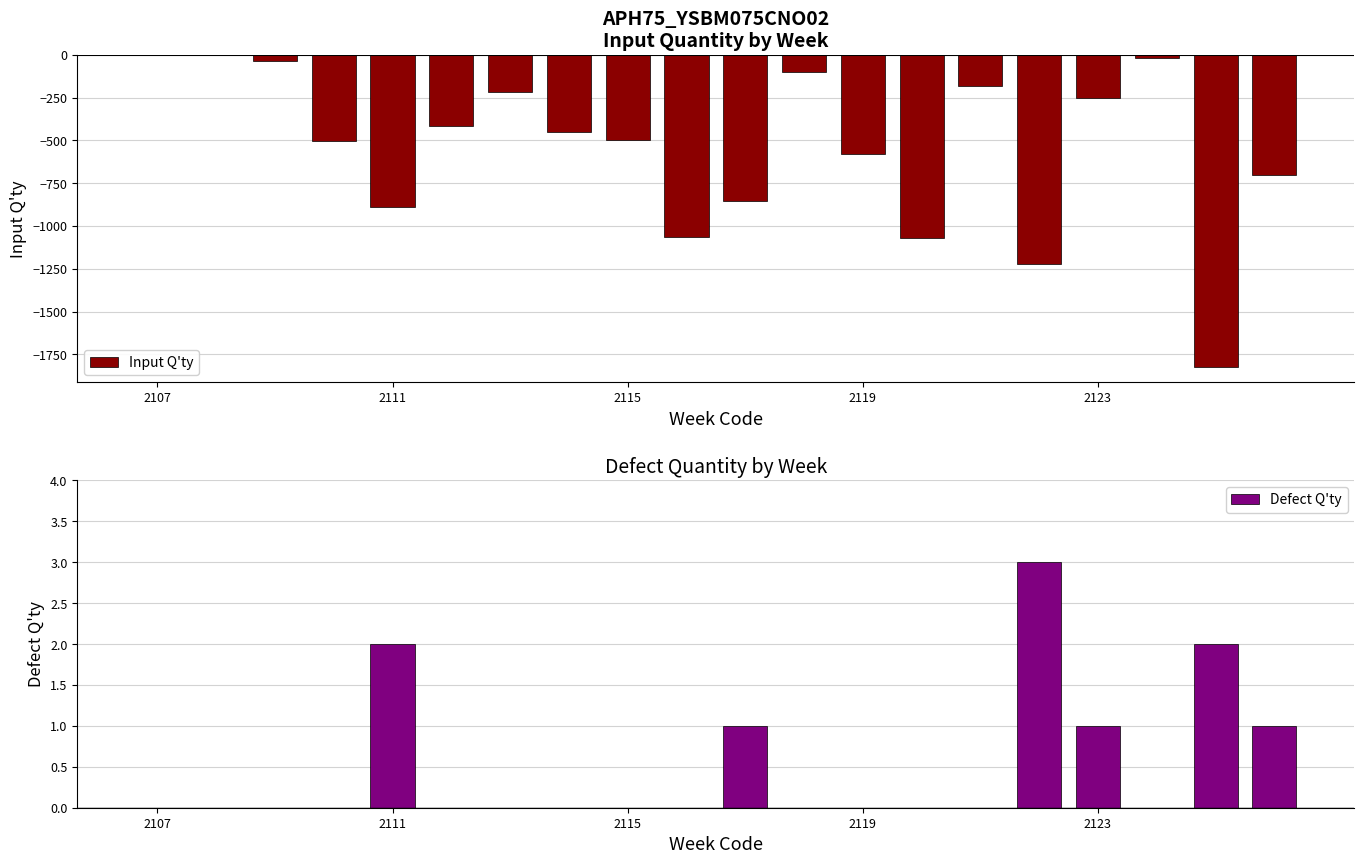

What is the difference between the second highest and second lowest values in the Defect Q'ty series?

2